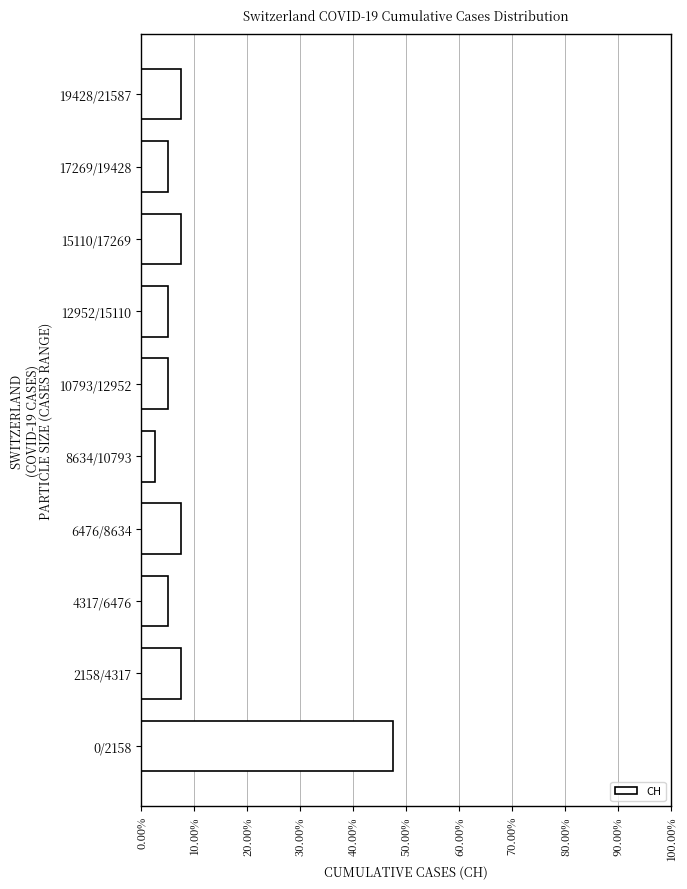

Reading bottom to top, extract all data points from this chart.

47.5	7.5	5.0	7.5	2.5	5.0	5.0	7.5	5.0	7.5